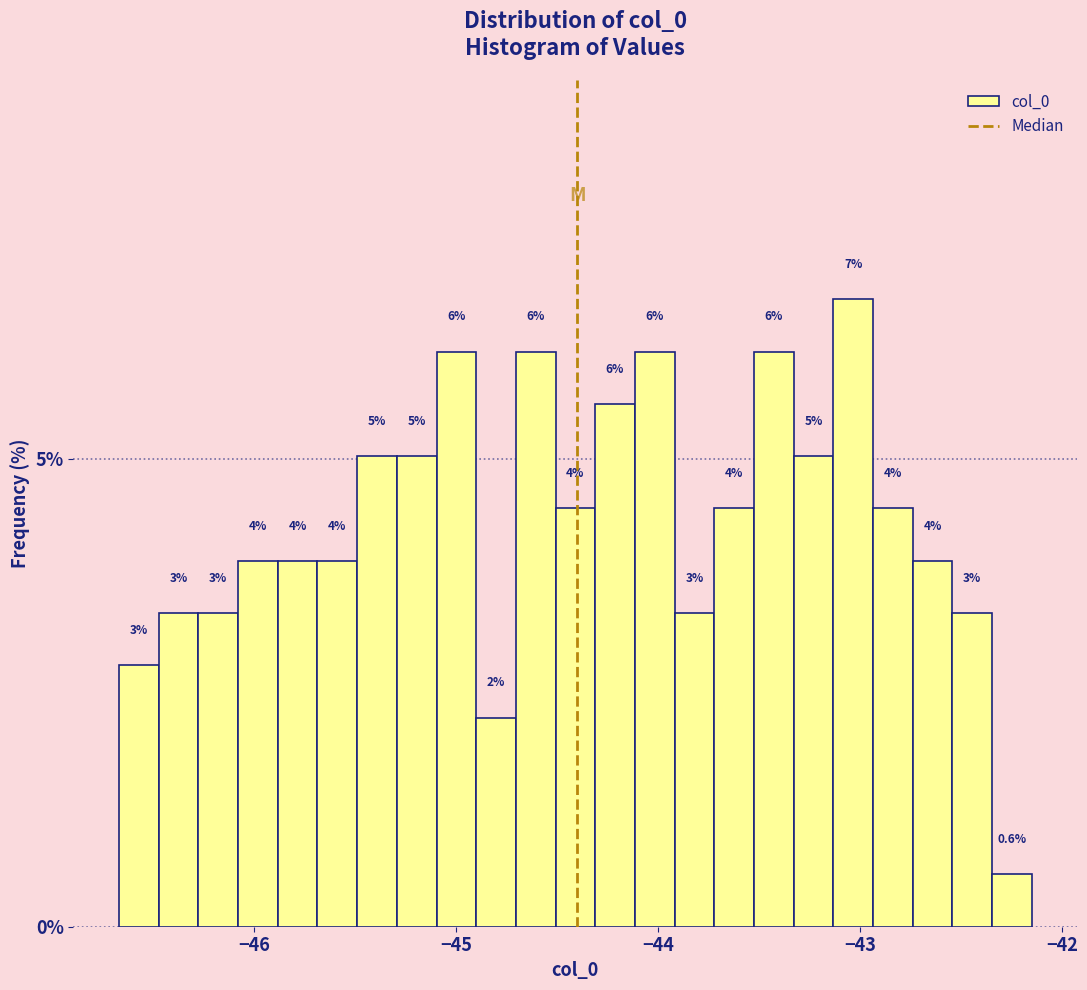

Read against the x-axis, roughly where is the centre of the tallest bar?

-43.0